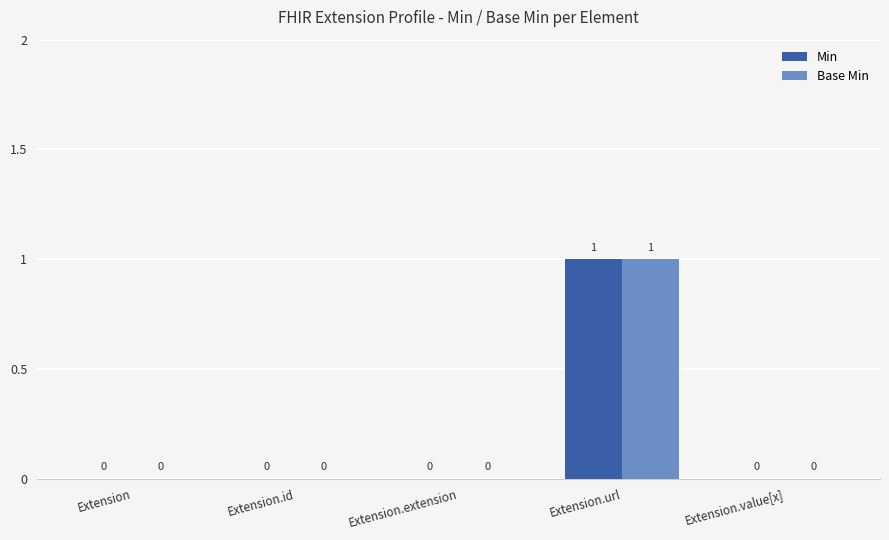

Count the Min values in the range 0 to 1.

5